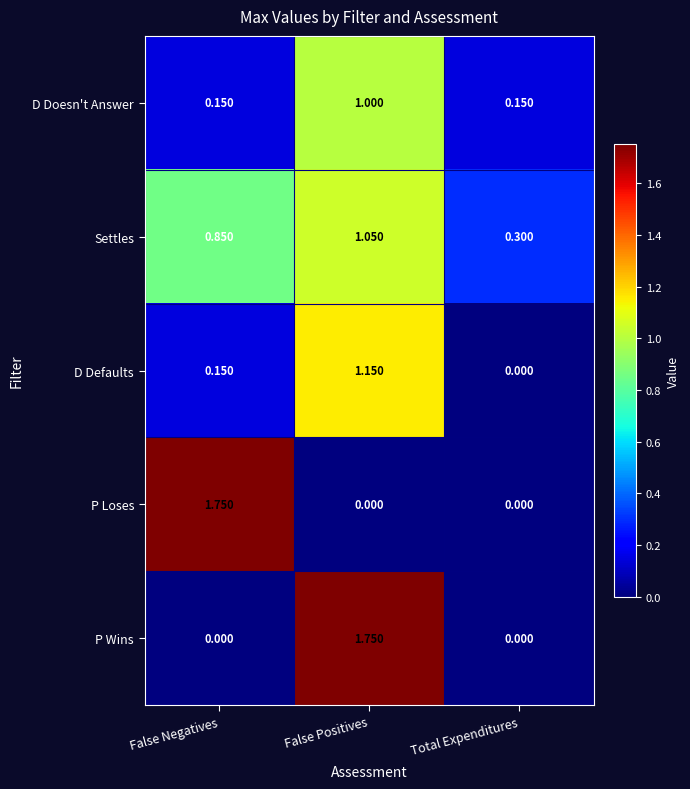

Between False Positives and Total Expenditures, which series saw the biggest shift?

P Wins